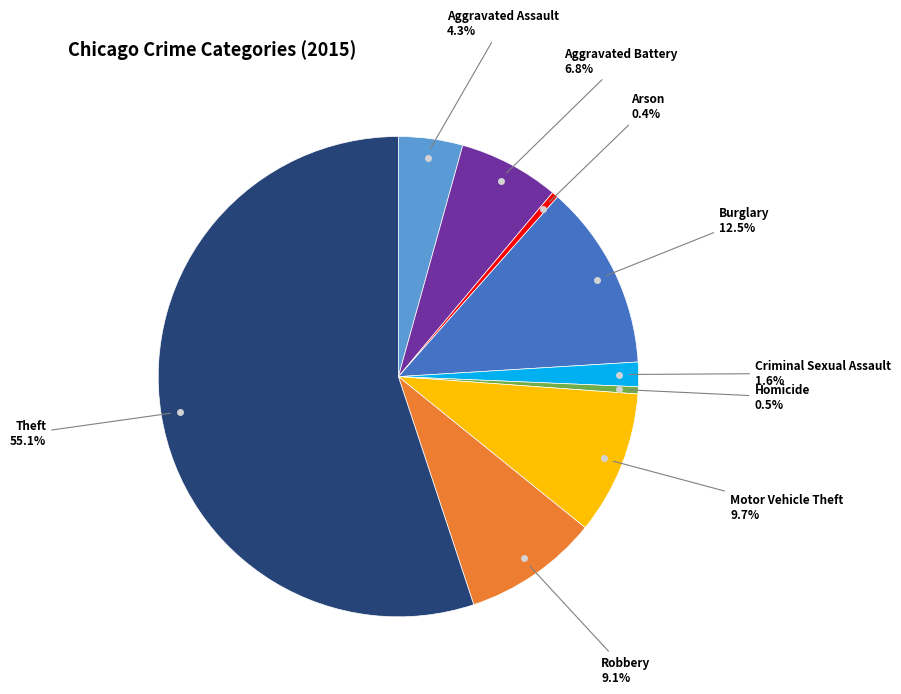

Does any single category account for the majority?

Yes